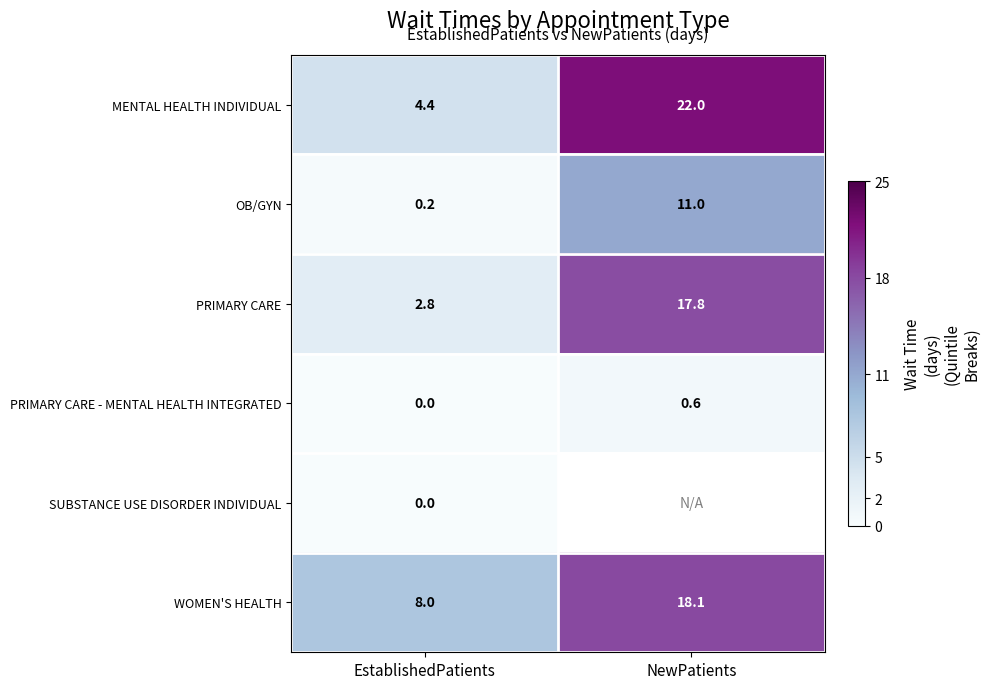

True or false: WOMEN'S HEALTH has a value of 5.4 at NewPatients.

False